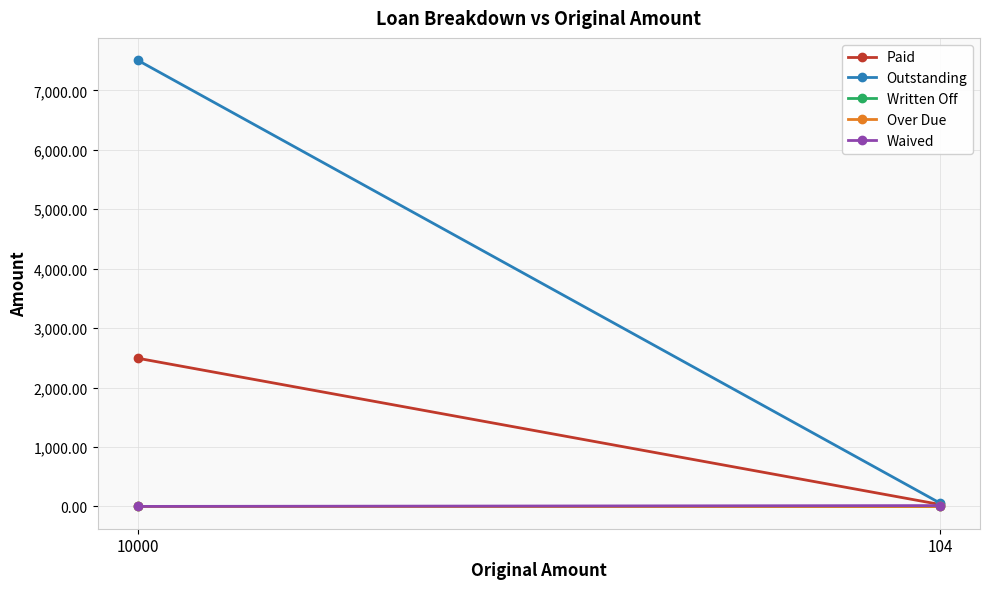

Which label corresponds to the smallest value in the chart?

10000